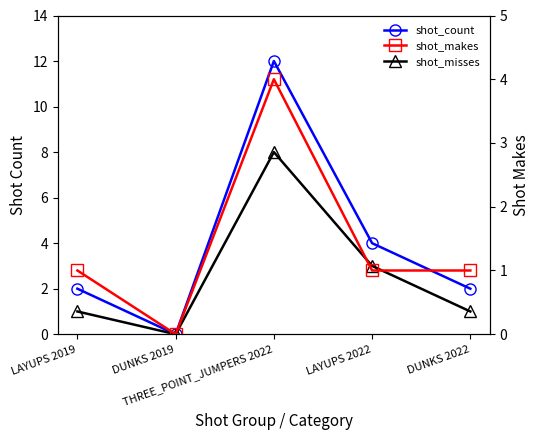

Which category has the highest value in the shot_misses series?

THREE_POINT_JUMPERS 2022